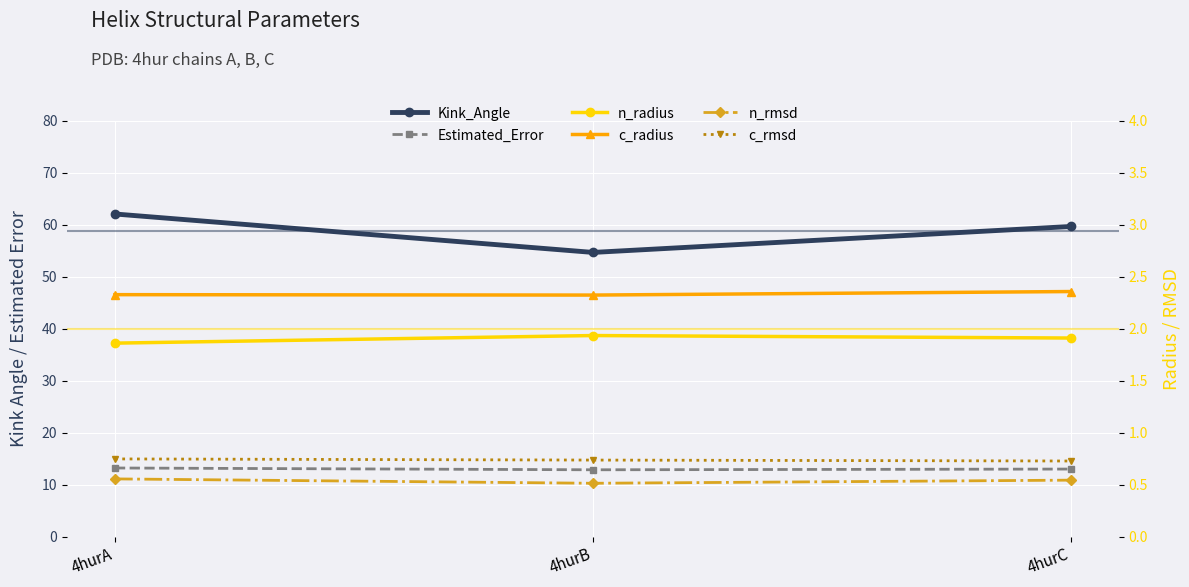

At which label does Estimated_Error reach its peak?

4hurA